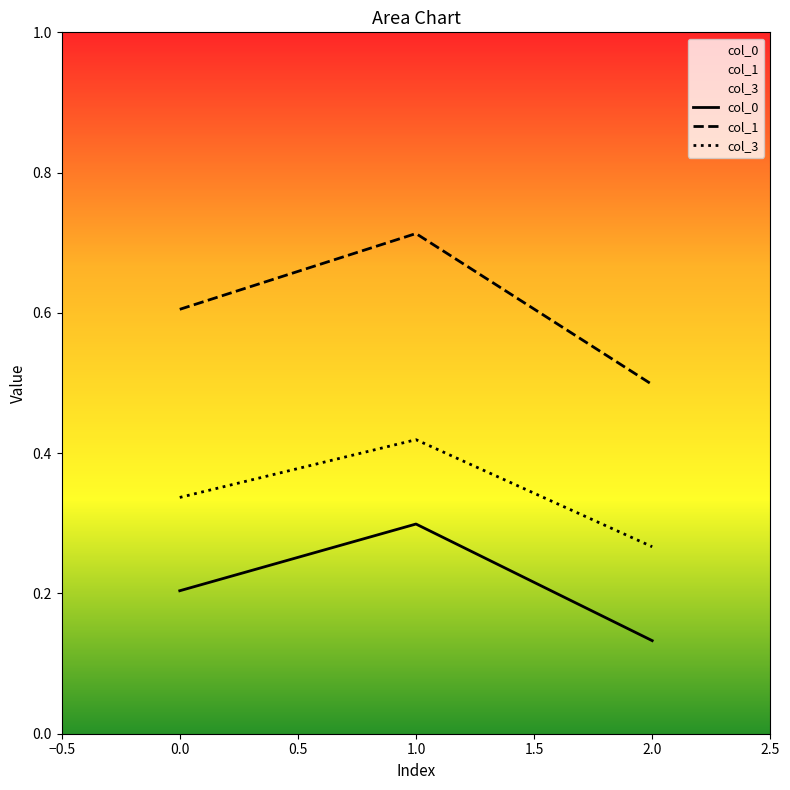

Rank the series at 0.0 from highest to lowest value.

col_1, col_3, col_0